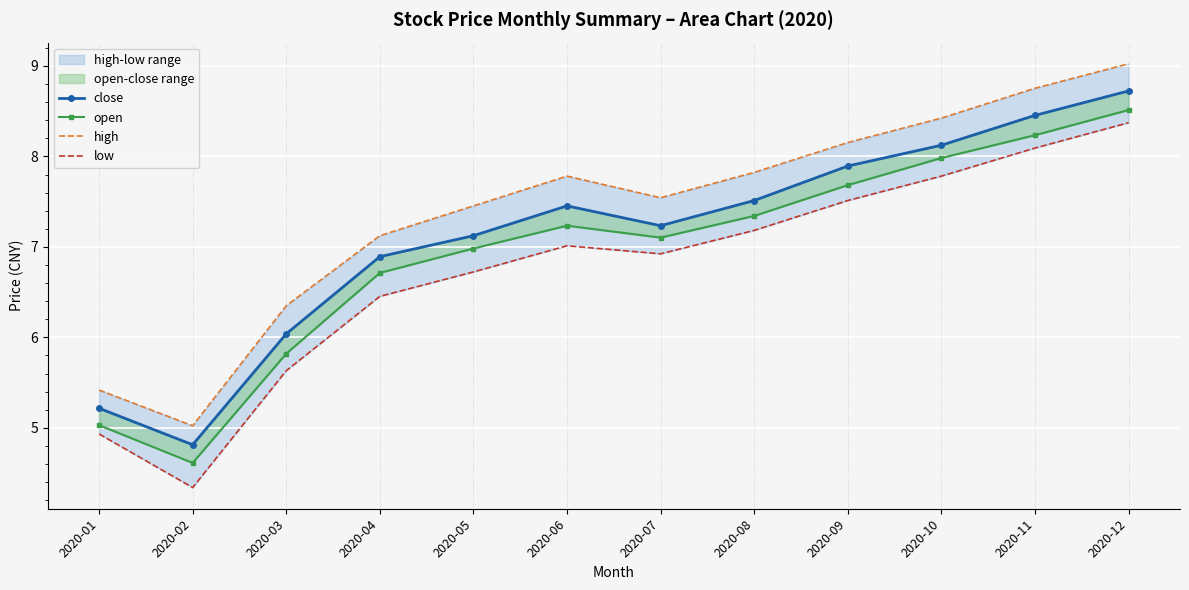

Which series has the largest total across all categories?

high